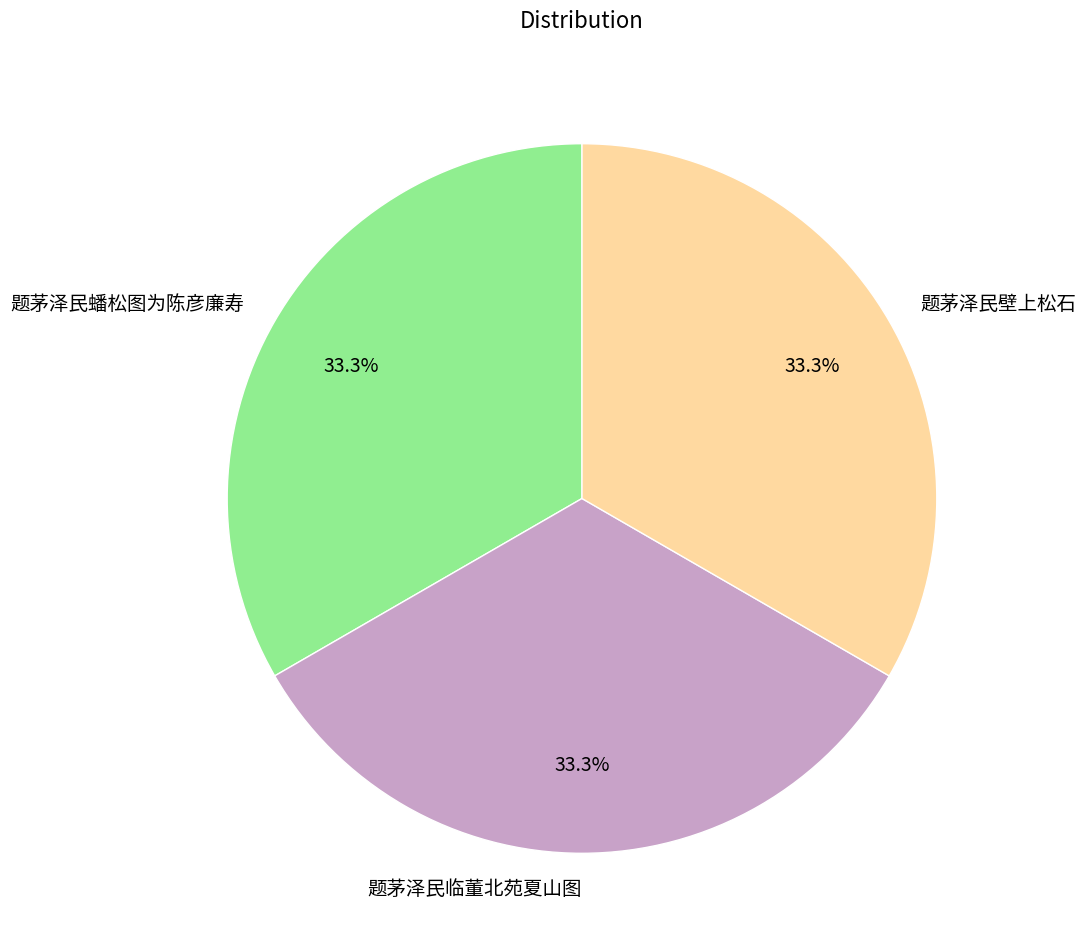

The 题茅泽民壁上松石 slice represents 24% of the pie. True or false?

False